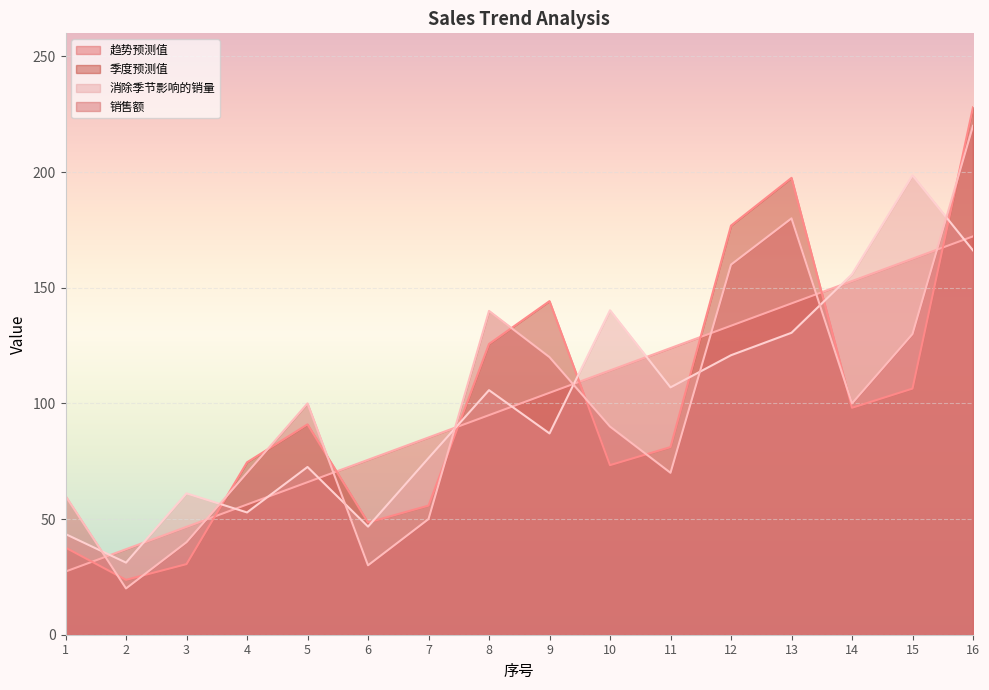

What are all the series names shown in the legend?

趋势预测值, 季度预测值, 消除季节影响的销量, 销售额